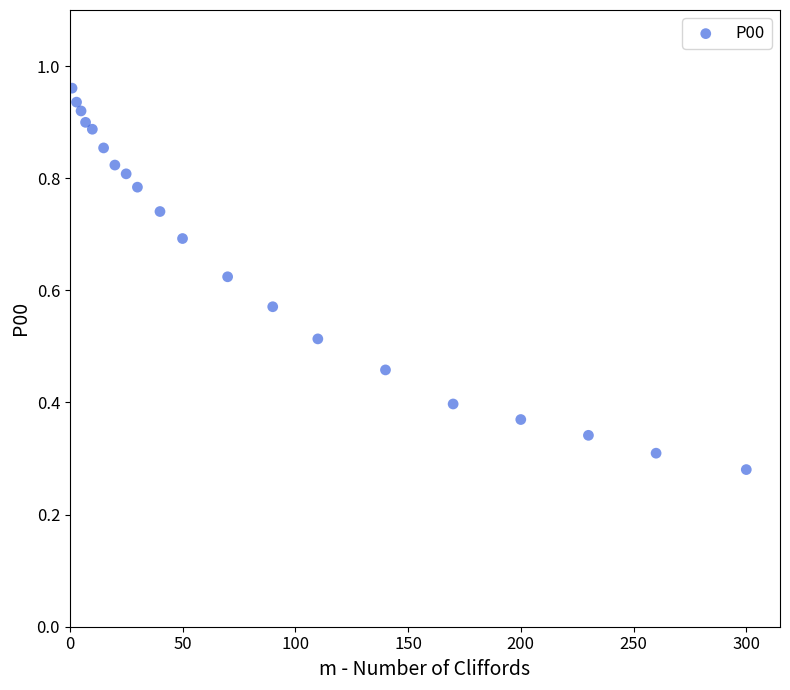

What is the range of X values (max minus min)?

299.0